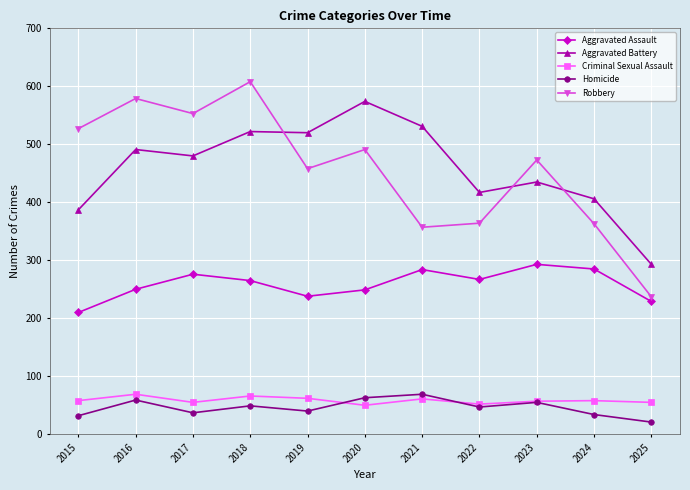

Between 2019 and 2024, which series saw the biggest shift?

Aggravated Battery